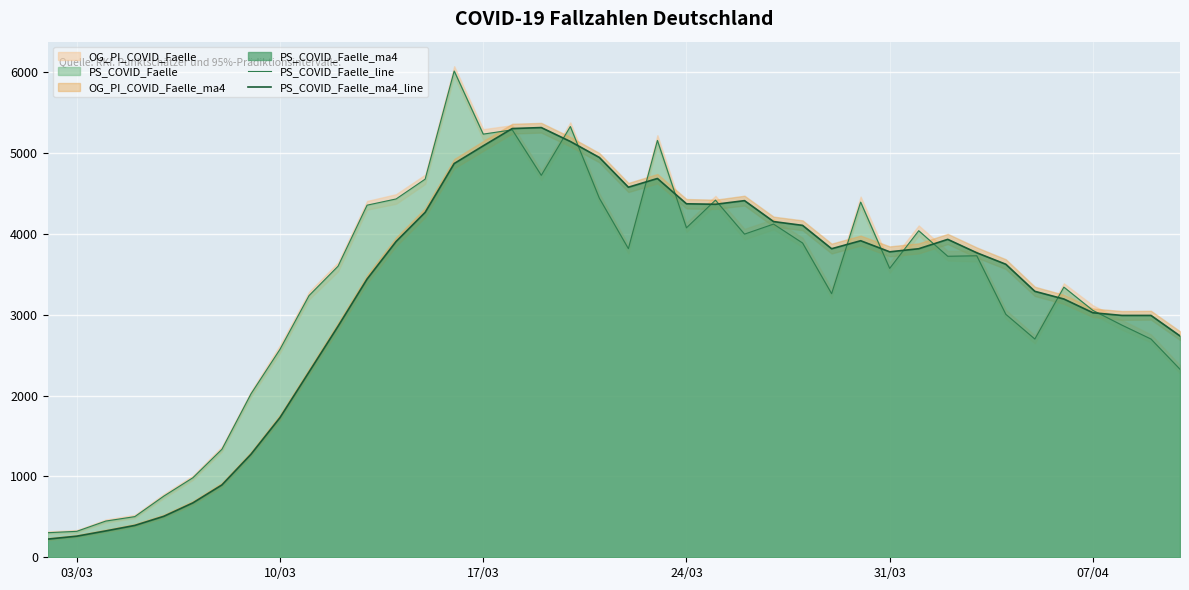

Read the PS_COVID_Faelle_ma4_line value at 24/03.

4373